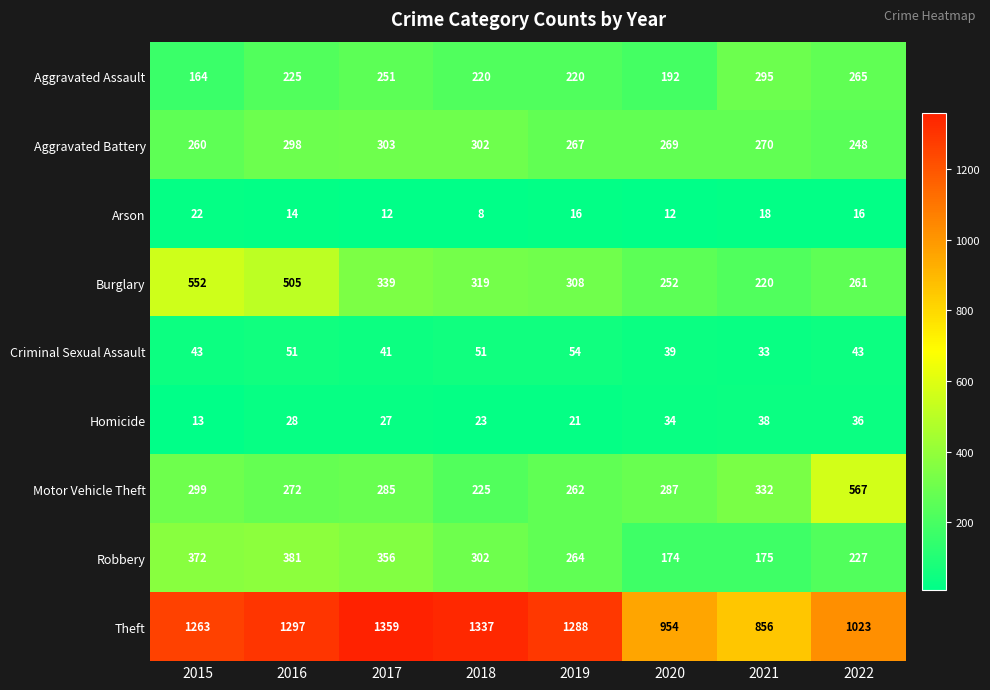

What is the spread (max minus min) of values at 2022?

1007